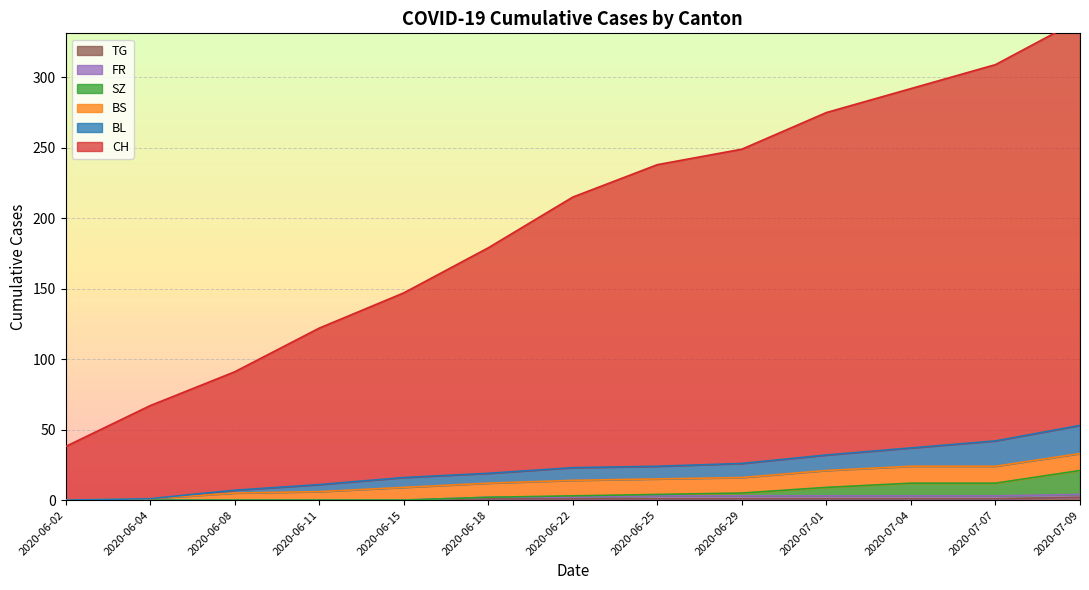

At how many categories does at least one series exceed 95?

10